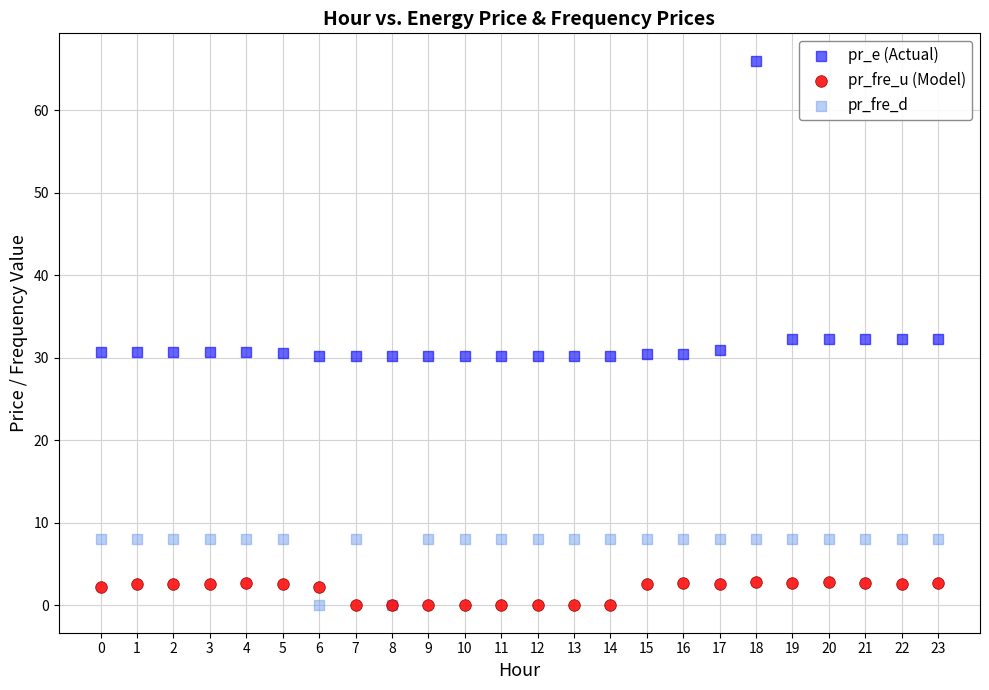

Which series has the widest spread of Y values?

pr_e (Actual)